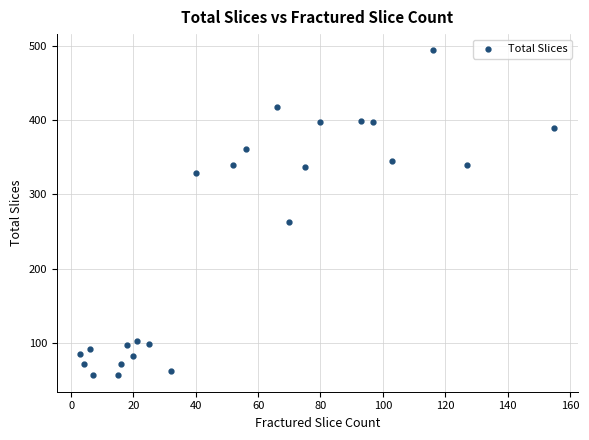

What is the range of X values (max minus min)?

152